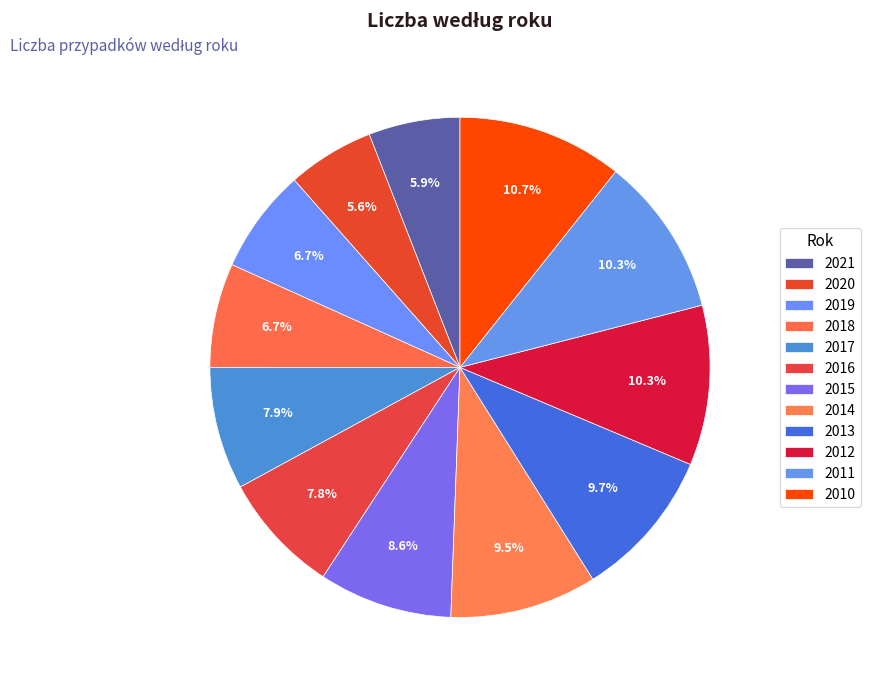

How many segments does this pie chart have?

12